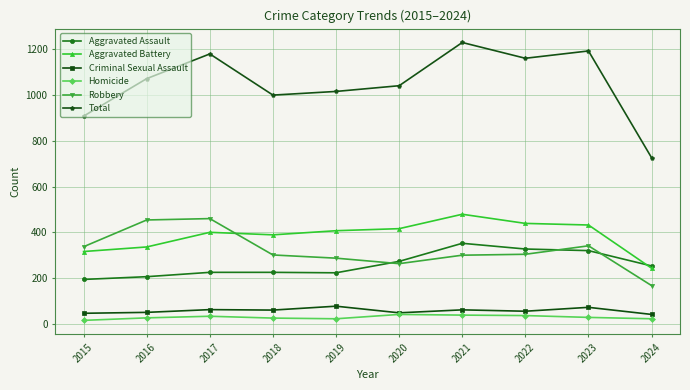

What is the spread (max minus min) of values at 2015?

893